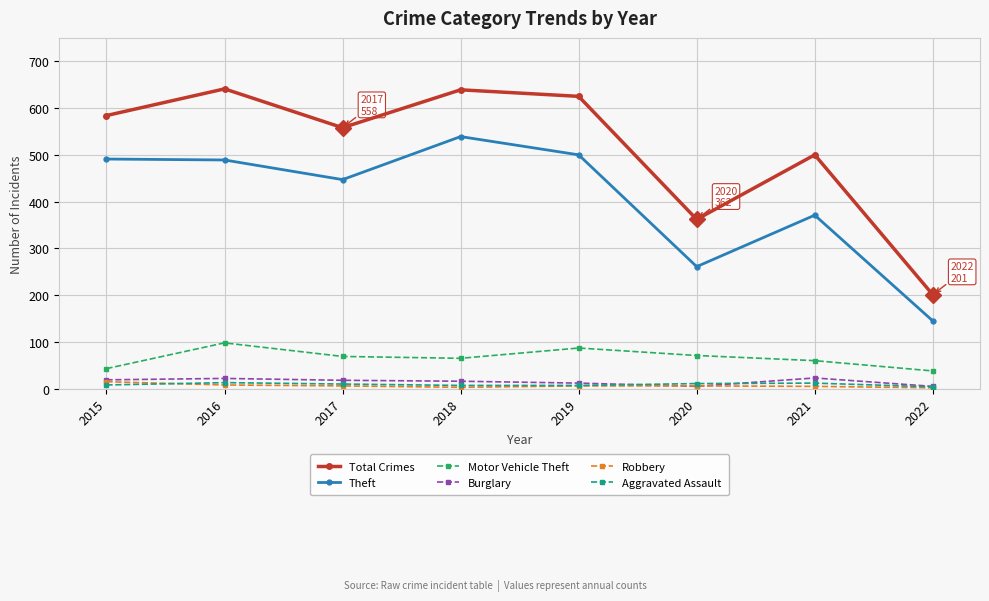

Which category has the lowest value in the Total Crimes series?

2022